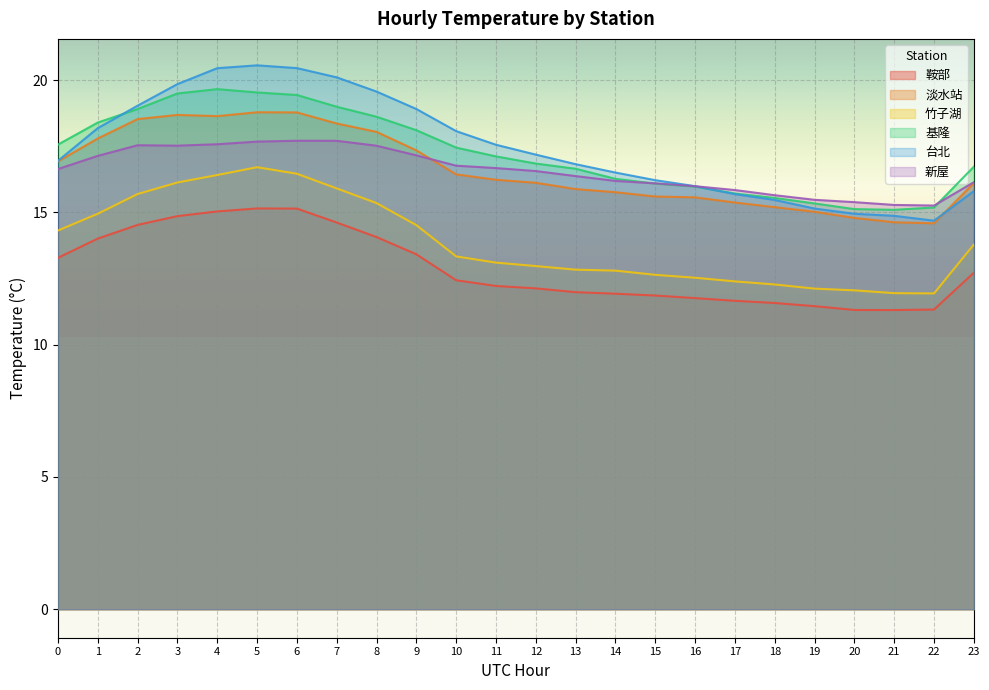

Which has a higher value, 17 or 11?

11